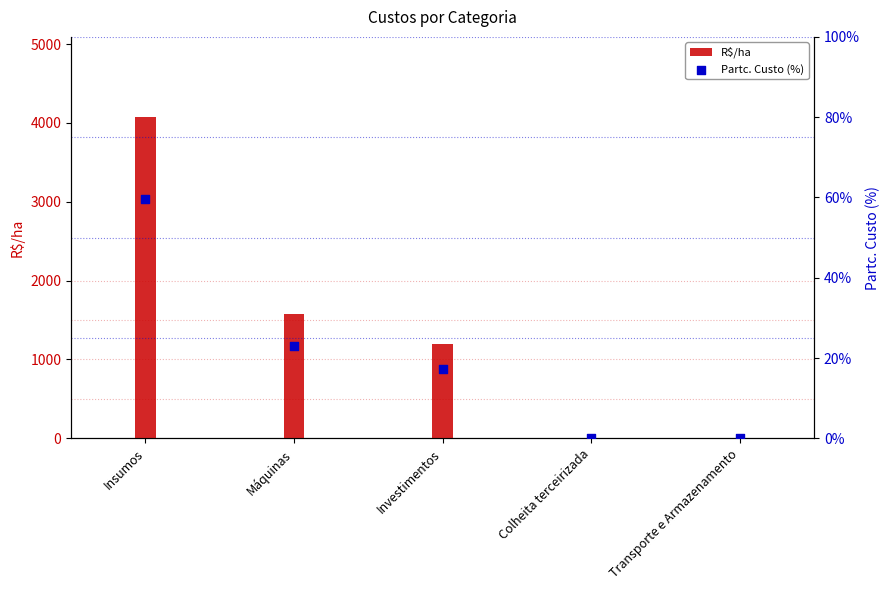

What is the total value across all series at Insumos?

4132.6